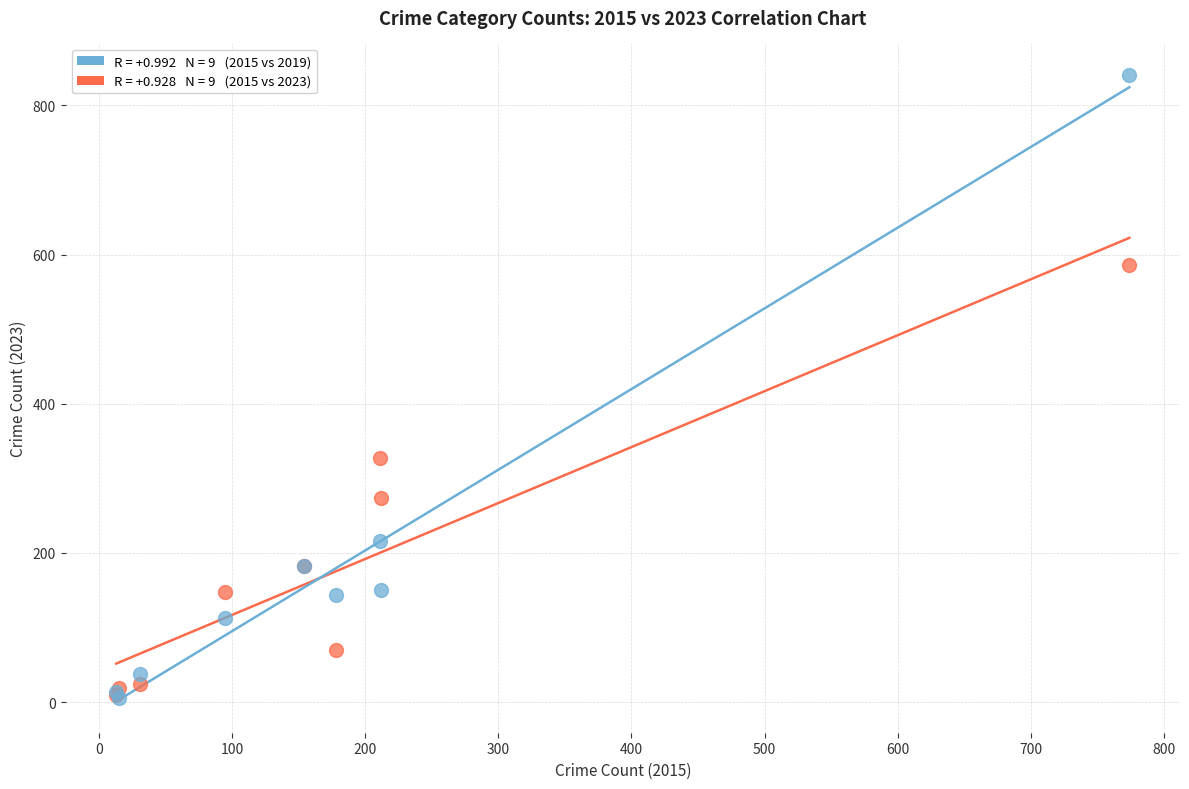

Across all series, what Y value is closest to 423?

327